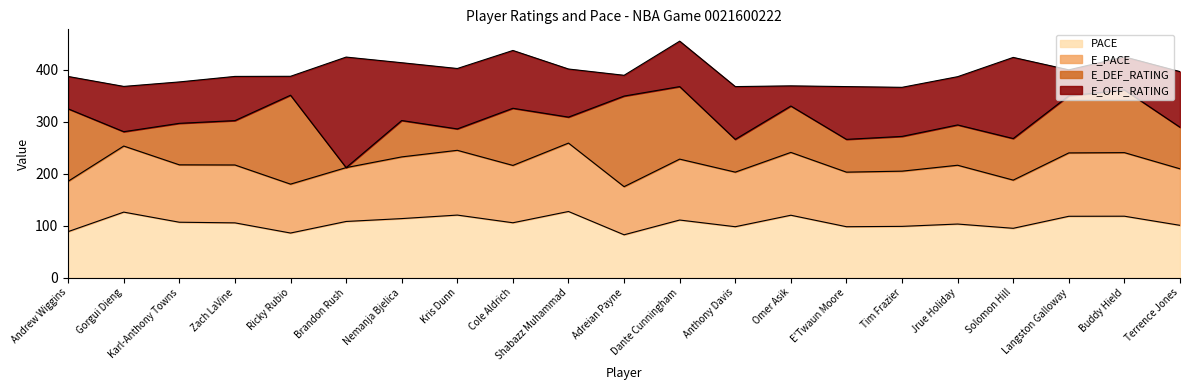

What is the total value across all series at Tim Frazier?

366.3